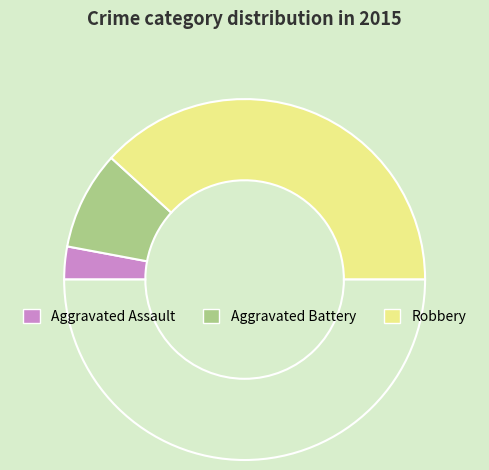

Count the number of slices in the pie.

4